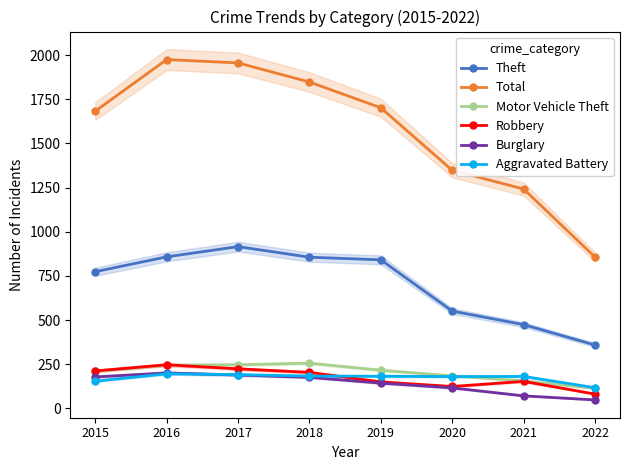

True or false: Robbery and Theft cross at least once.

False